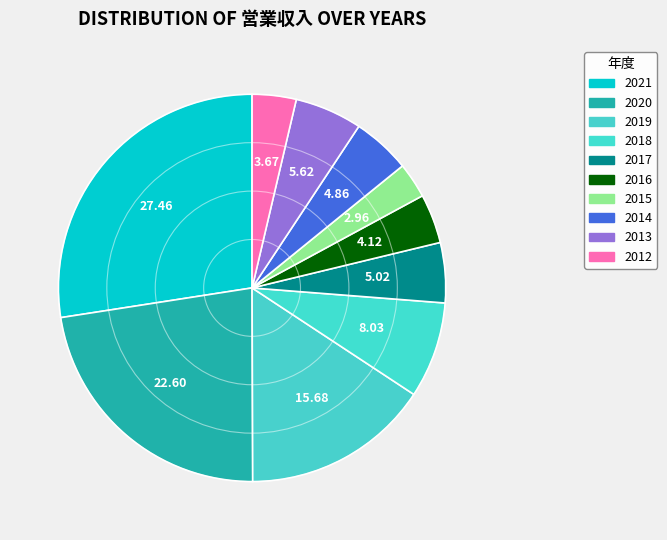

Does 2020 represent more than half of the total?

No